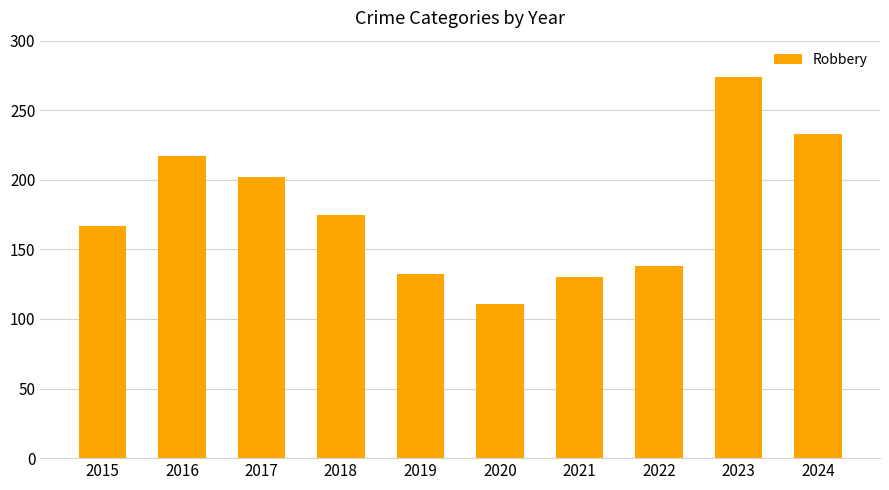

Count the number of data series in this chart.

1